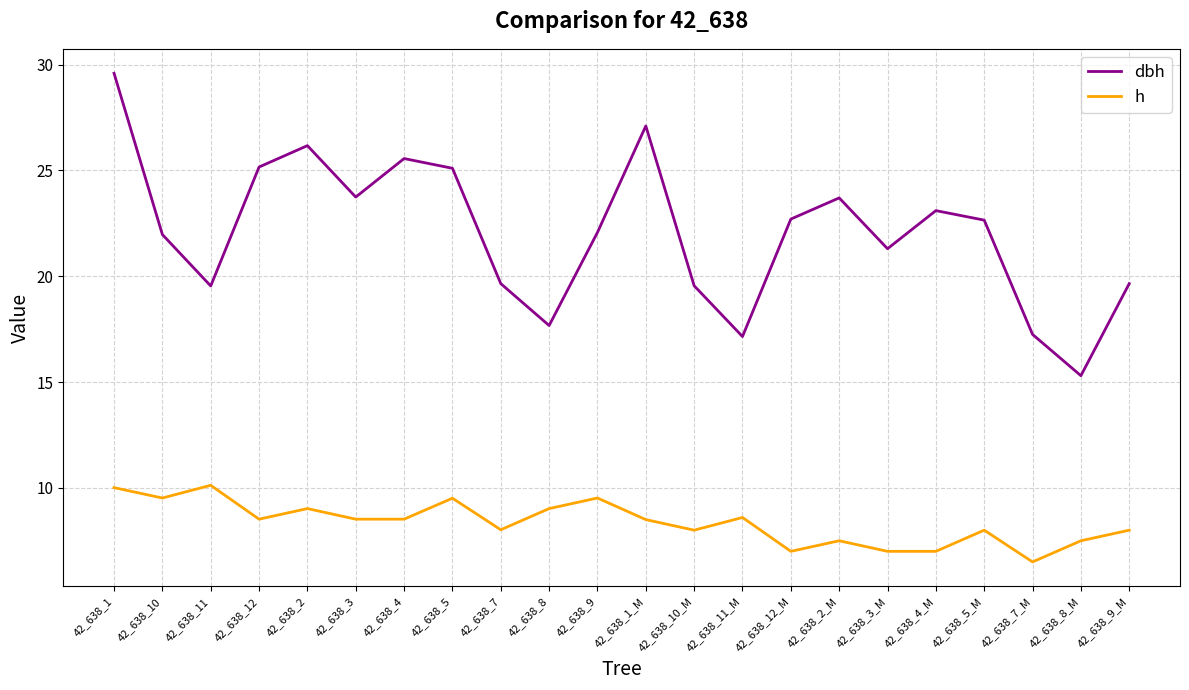

List the series in order of their peak value, lowest first.

h, dbh